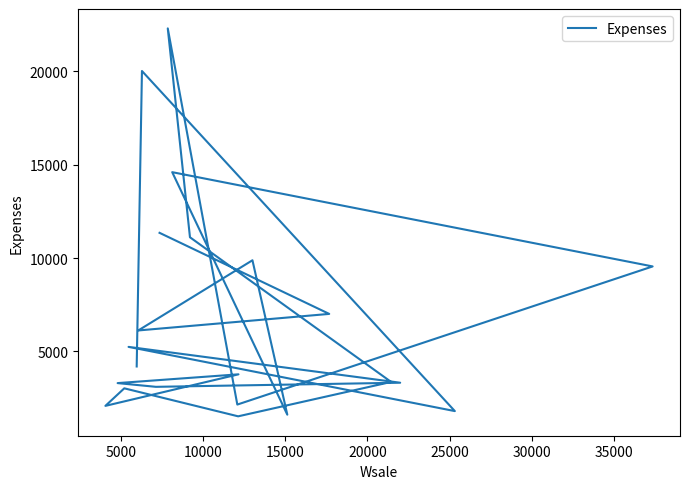

How many values are below 4190?

11